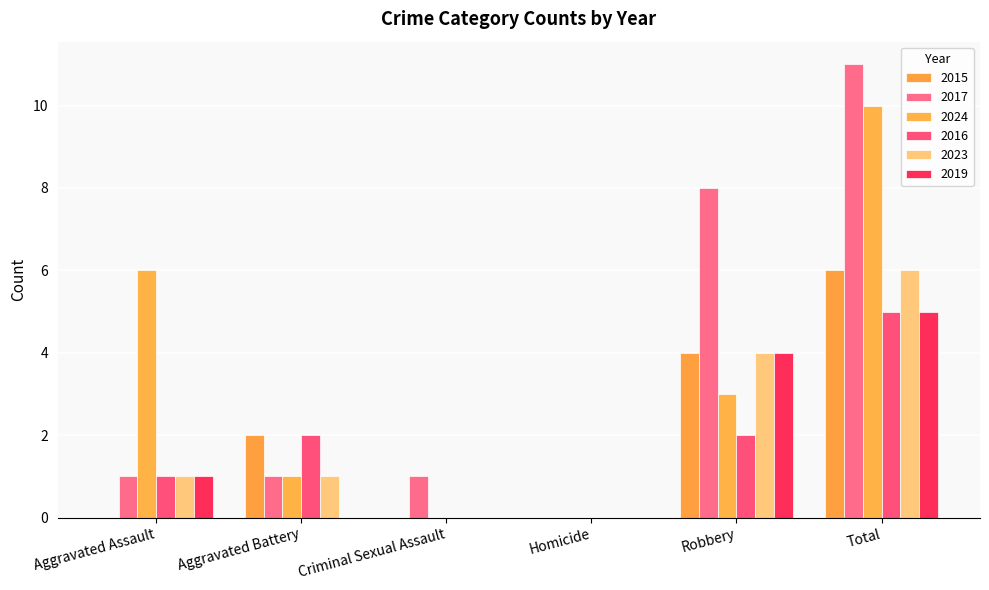

Is it true that 2023 equals 0 at Criminal Sexual Assault?

True